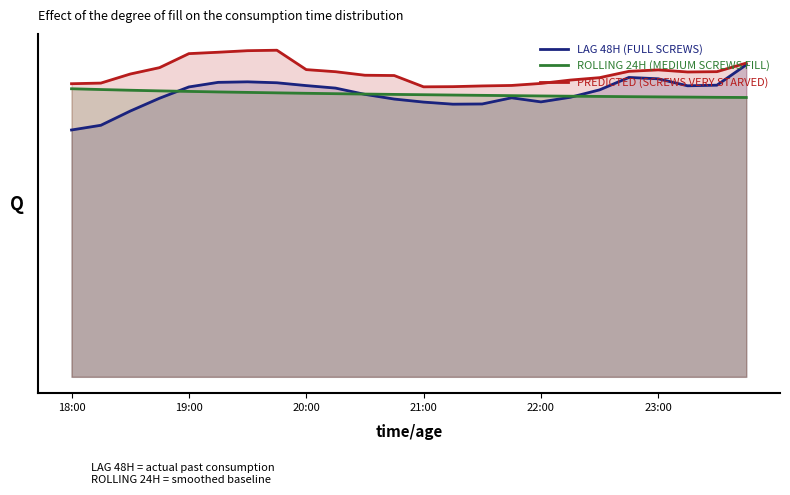

Which series changed the most between 22 and 23?

LAG 48H (FULL SCREWS)